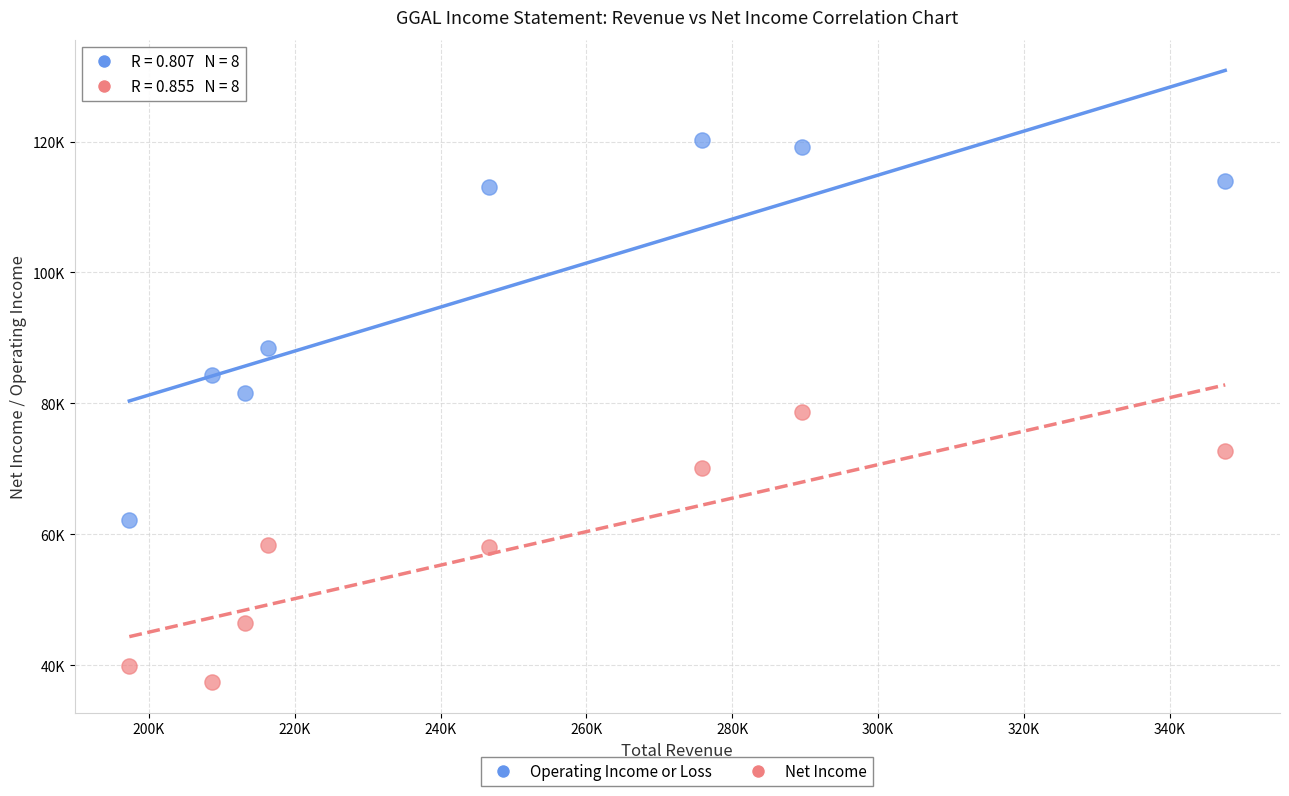

Which series has the largest Y range (max minus min)?

Operating Income or Loss